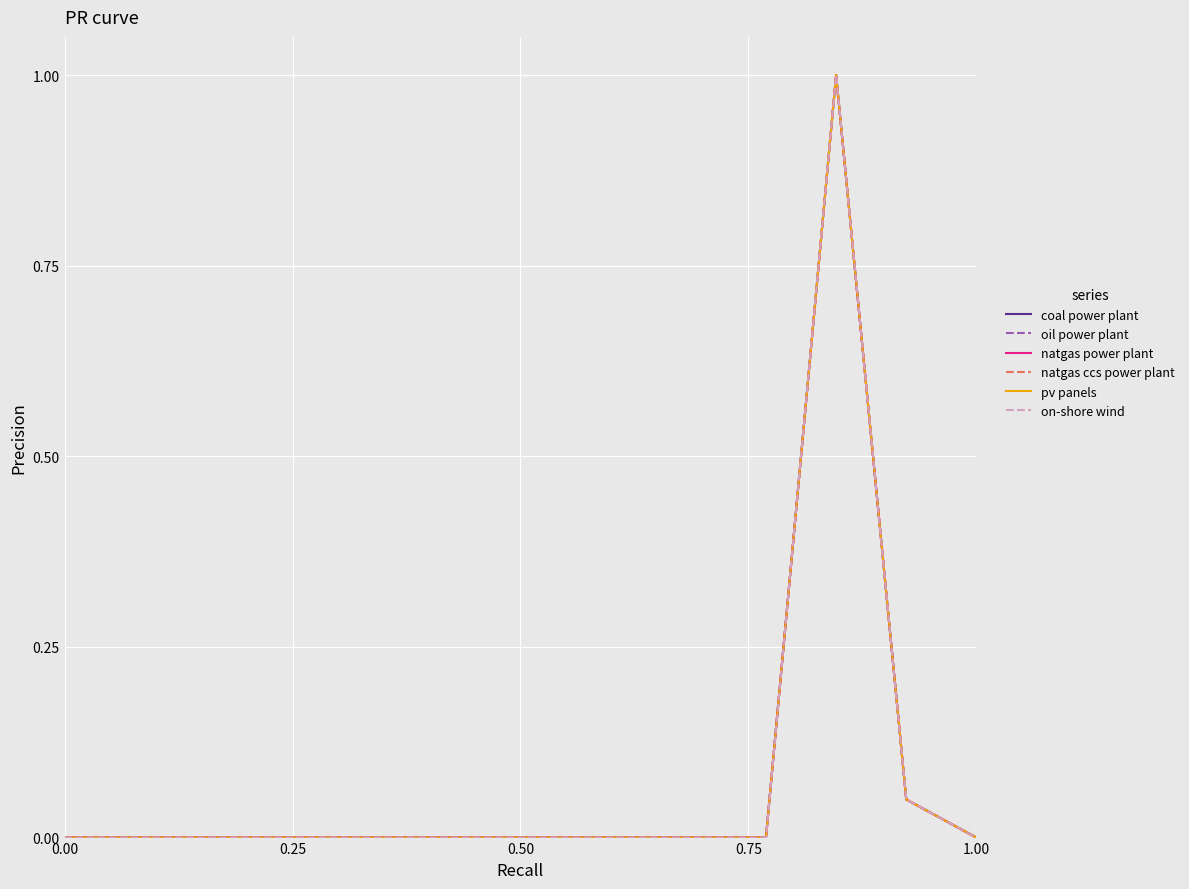

What is the greatest value displayed?

1.0